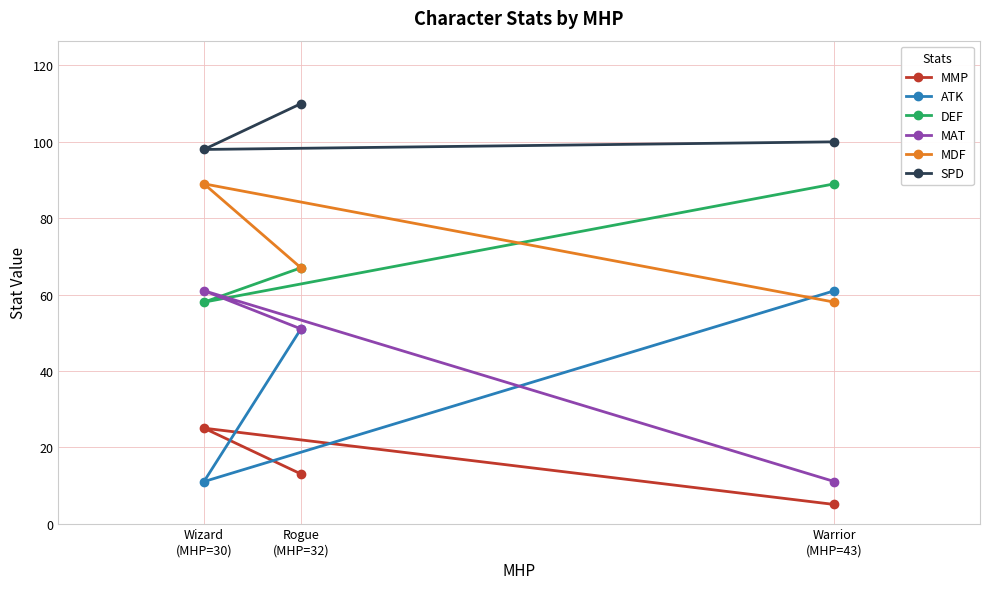

Count the MAT values in the range 11 to 61.

3